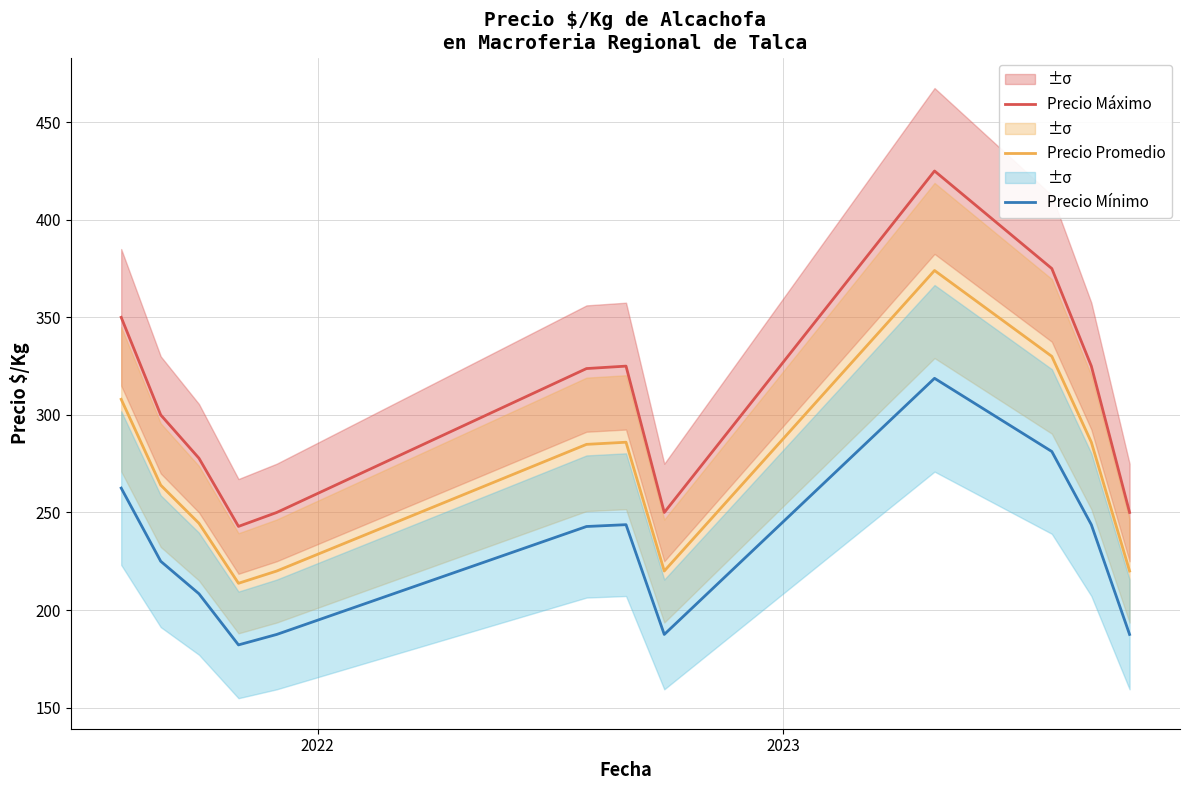

Is this an area chart (filled region under the line)?

No